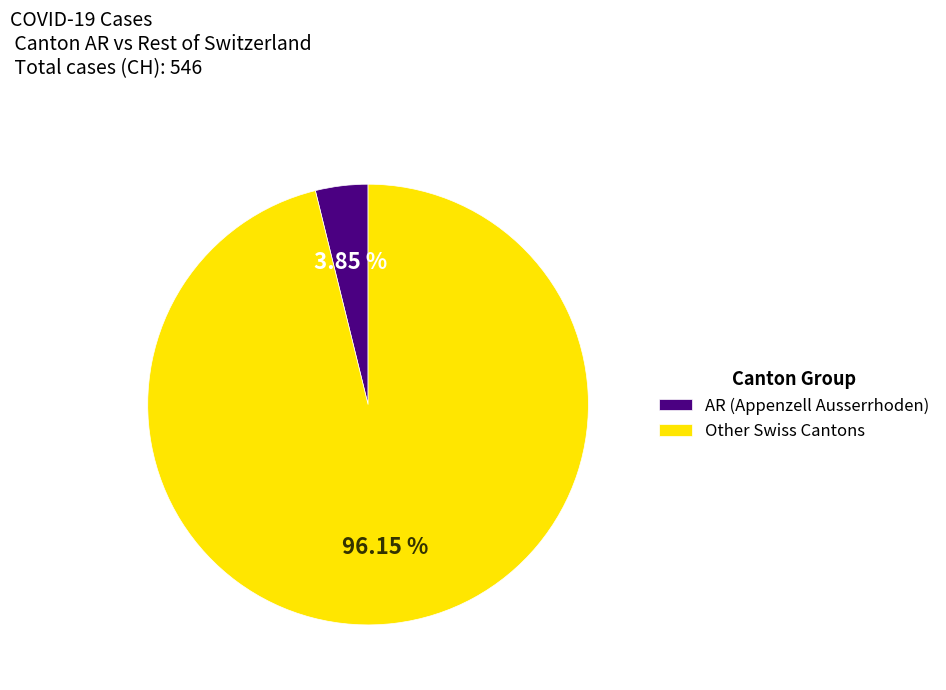

Which category has the smallest portion of the pie?

AR (Appenzell Ausserrhoden)